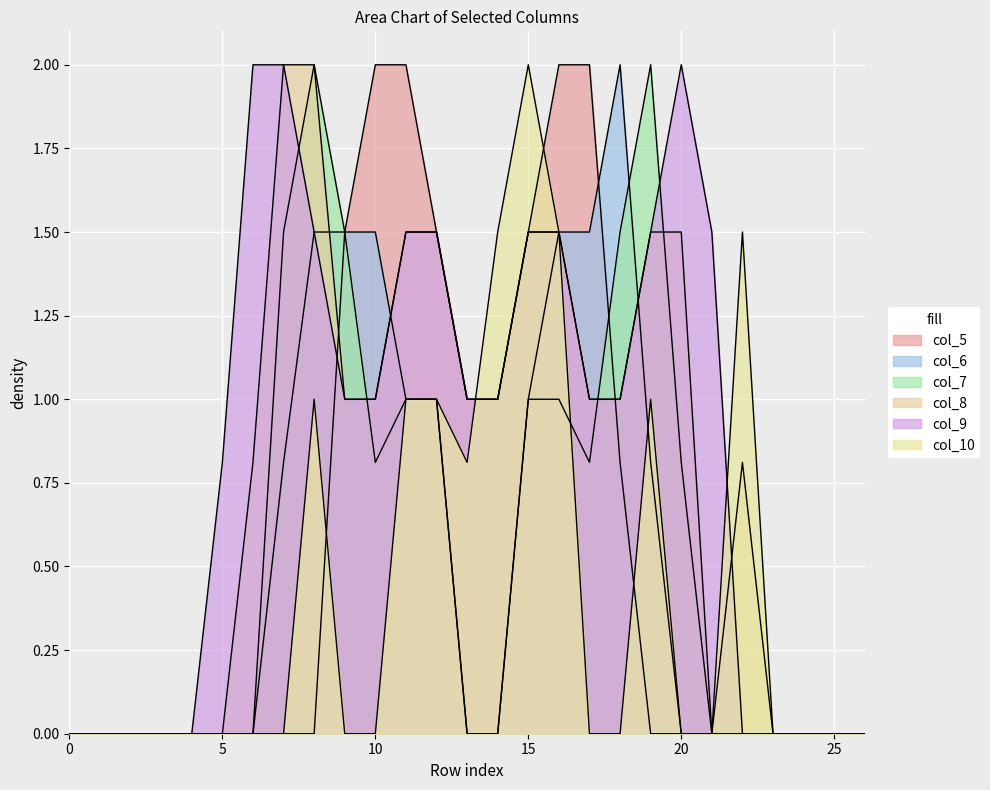

Is the value of col_6 at 5 greater than the value of col_5 at 9?

No